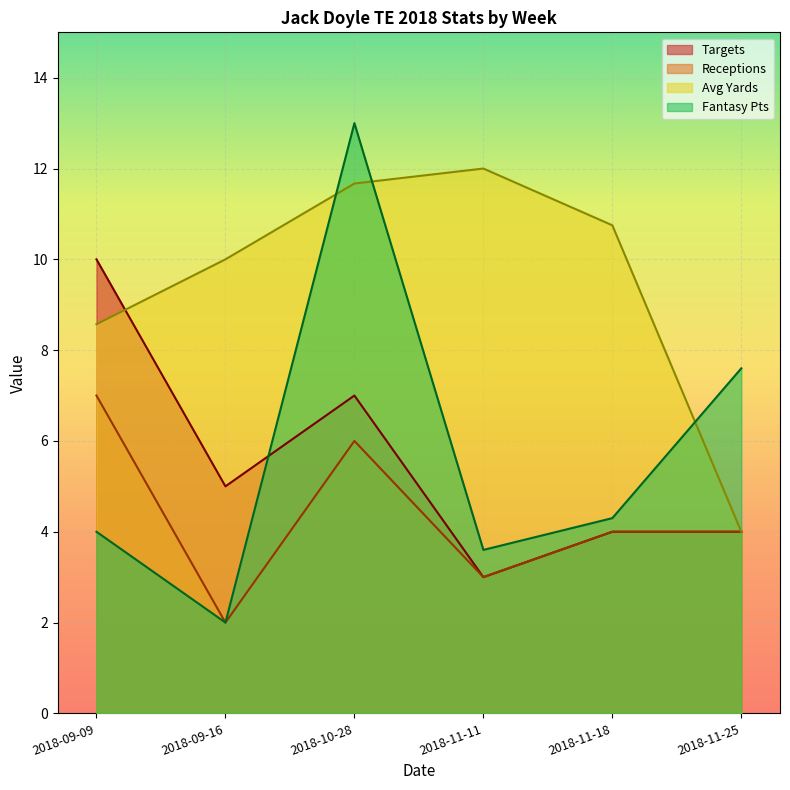

Between 2018-11-18 and 2018-11-25, which series saw the biggest shift?

Avg Yards